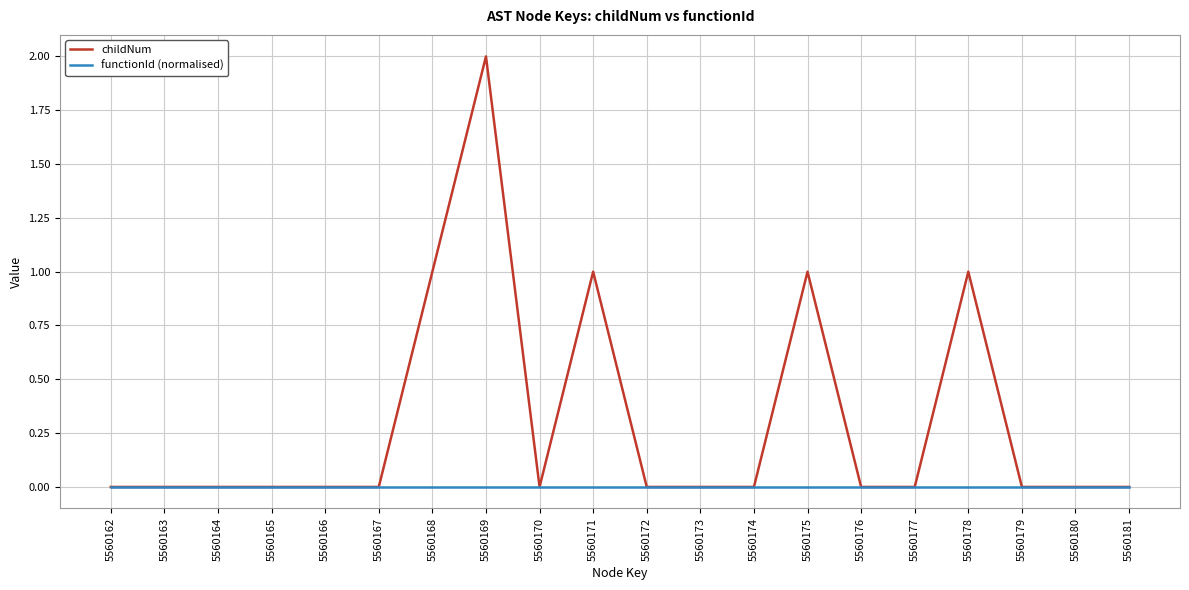

Is this an area chart (filled region under the line)?

No